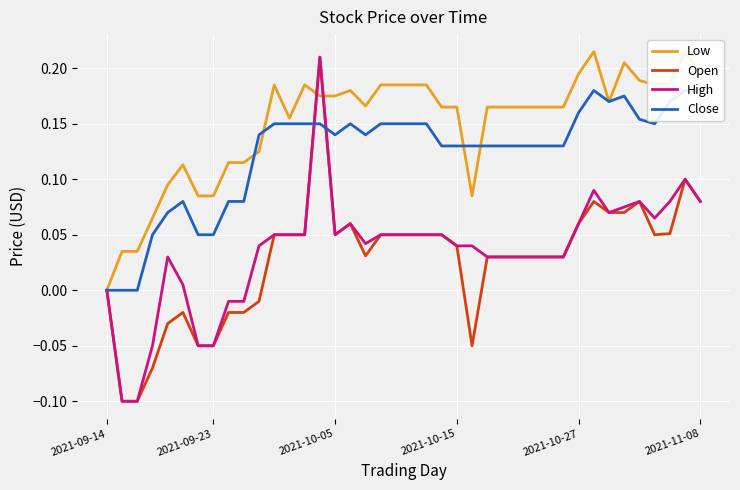

True or false: Open and High cross at least once.

False